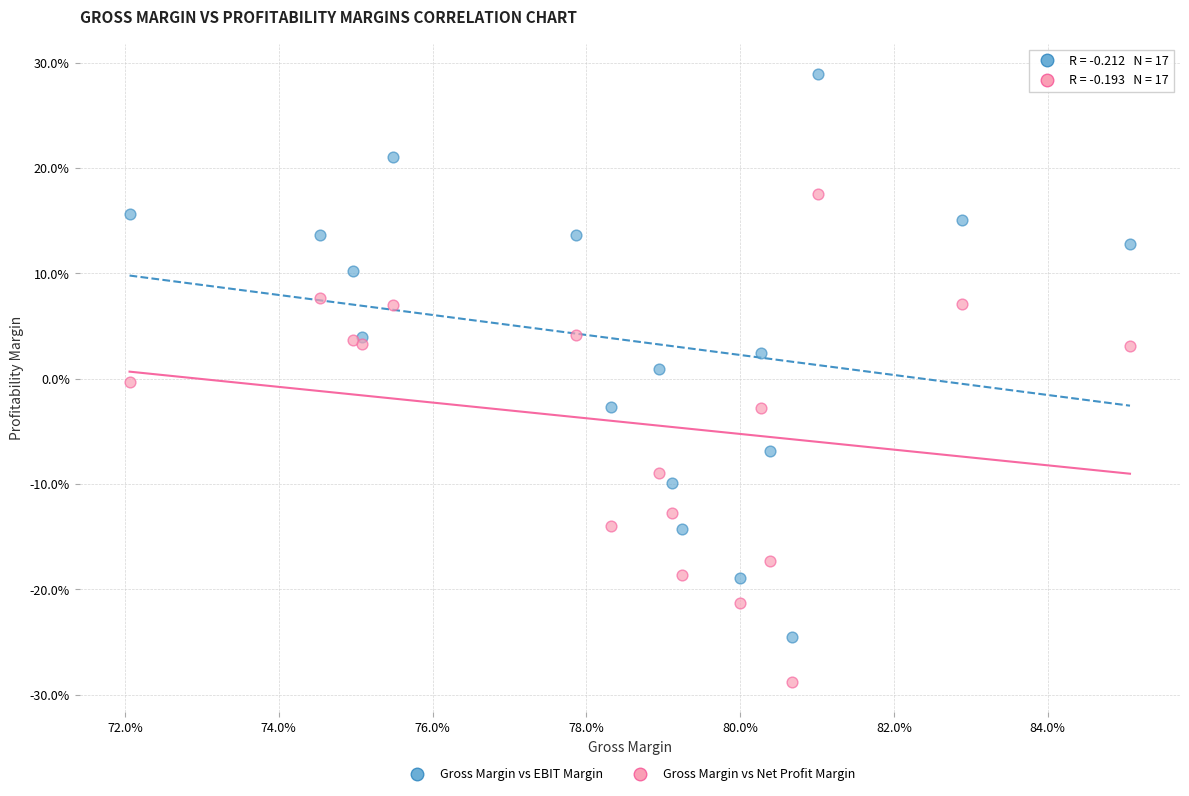

What are all the series names shown in the legend?

Gross Margin vs EBIT Margin, Gross Margin vs Net Profit Margin